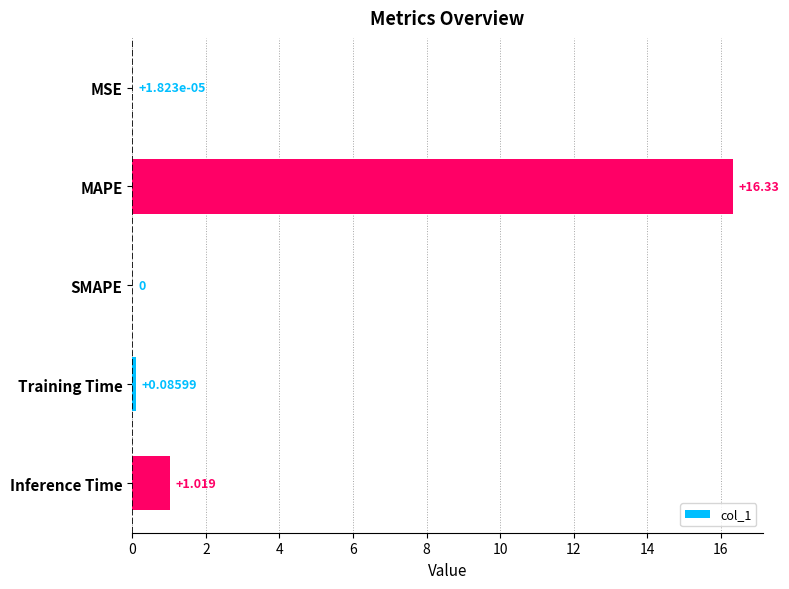

At which label is the value closest to 8?

Inference Time